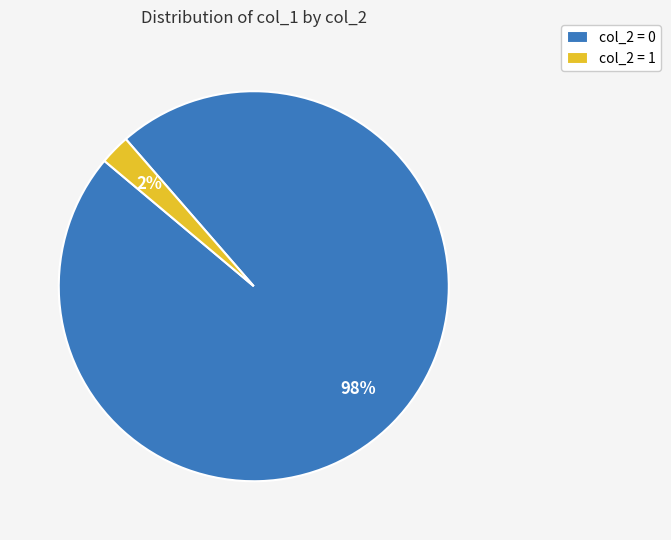

Which category has the biggest portion of the pie?

col_2 = 0